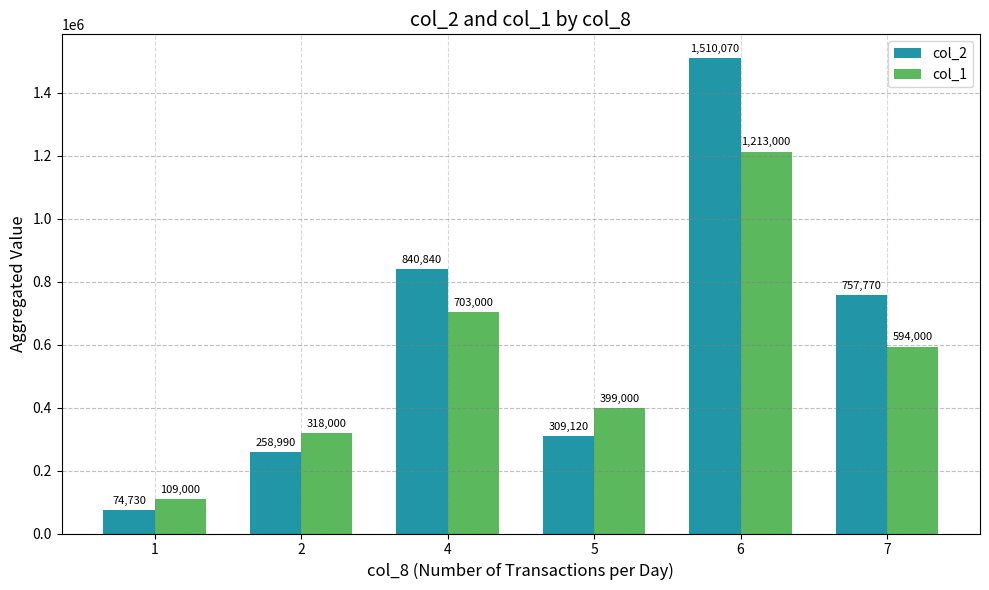

Rank the series at 6 from lowest to highest value.

col_1, col_2